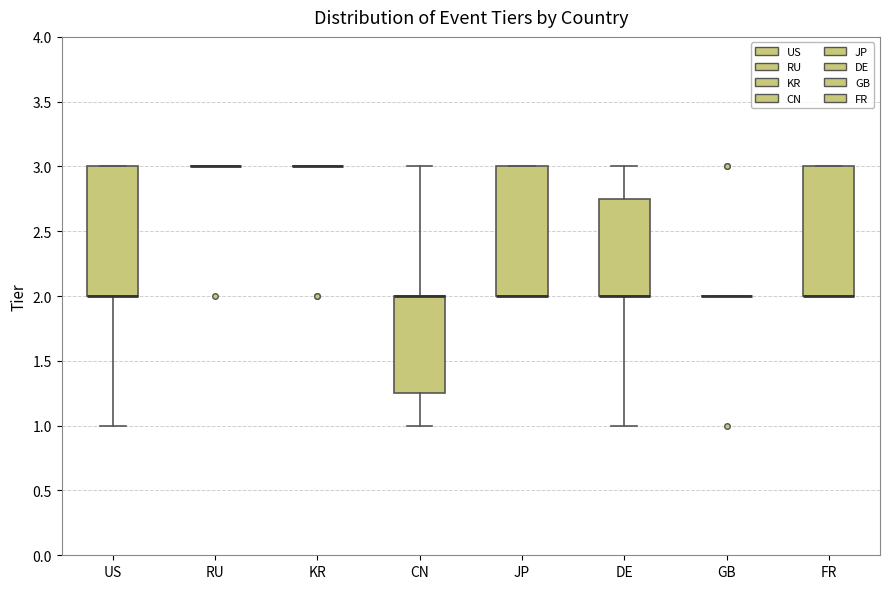

Reading left to right, transcribe this box plot: for each box, give where its median line is, the range the box spans, and where its two whiskers end, as read against the y-axis. The values are not printed on the chart, so give them approximately, as read against the axis.

US: median 2.00 (drawn on the box's lower edge), box 2.00 to 3.00, whiskers 1.00 to 3.00
RU: box collapsed to a line at 3.00, whiskers 3.00 to 3.00
KR: box collapsed to a line at 3.00, whiskers 3.00 to 3.00
CN: median 2.00 (drawn on the box's upper edge), box 1.25 to 2.00, whiskers 1.00 to 3.00
JP: median 2.00 (drawn on the box's lower edge), box 2.00 to 3.00, whiskers 2.00 to 3.00
DE: median 2.00 (drawn on the box's lower edge), box 2.00 to 2.75, whiskers 1.00 to 3.00
GB: box collapsed to a line at 2.00, whiskers 2.00 to 2.00
FR: median 2.00 (drawn on the box's lower edge), box 2.00 to 3.00, whiskers 2.00 to 3.00